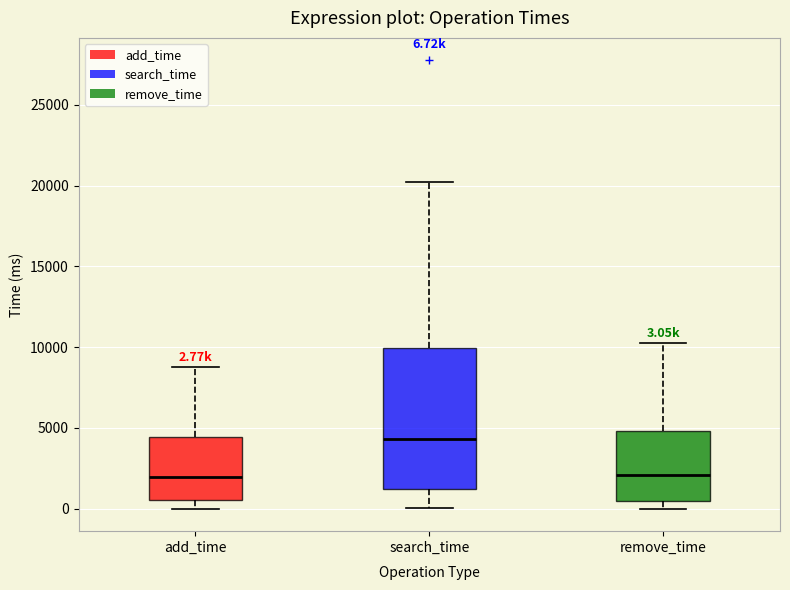

Comparing the boxes themselves (not the whiskers), which one is the tallest?

search_time